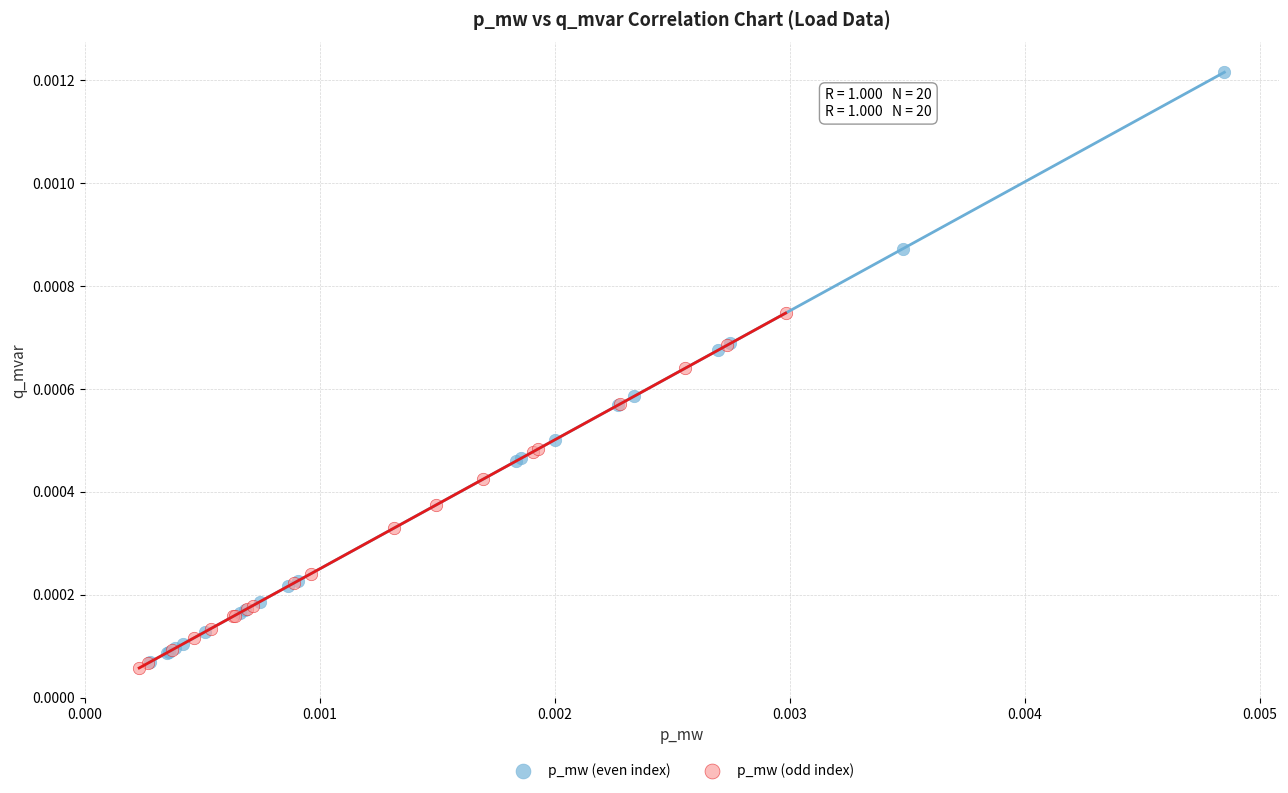

Which series reaches the minimum Y coordinate?

p_mw (odd index)